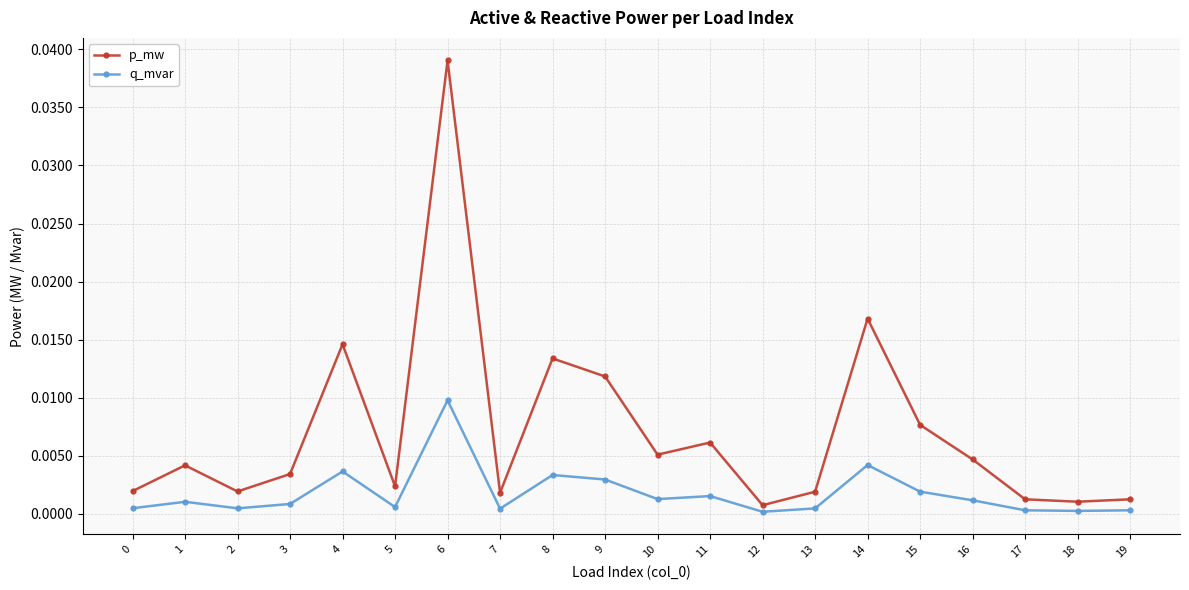

At which category does p_mw reach its first local peak?

1